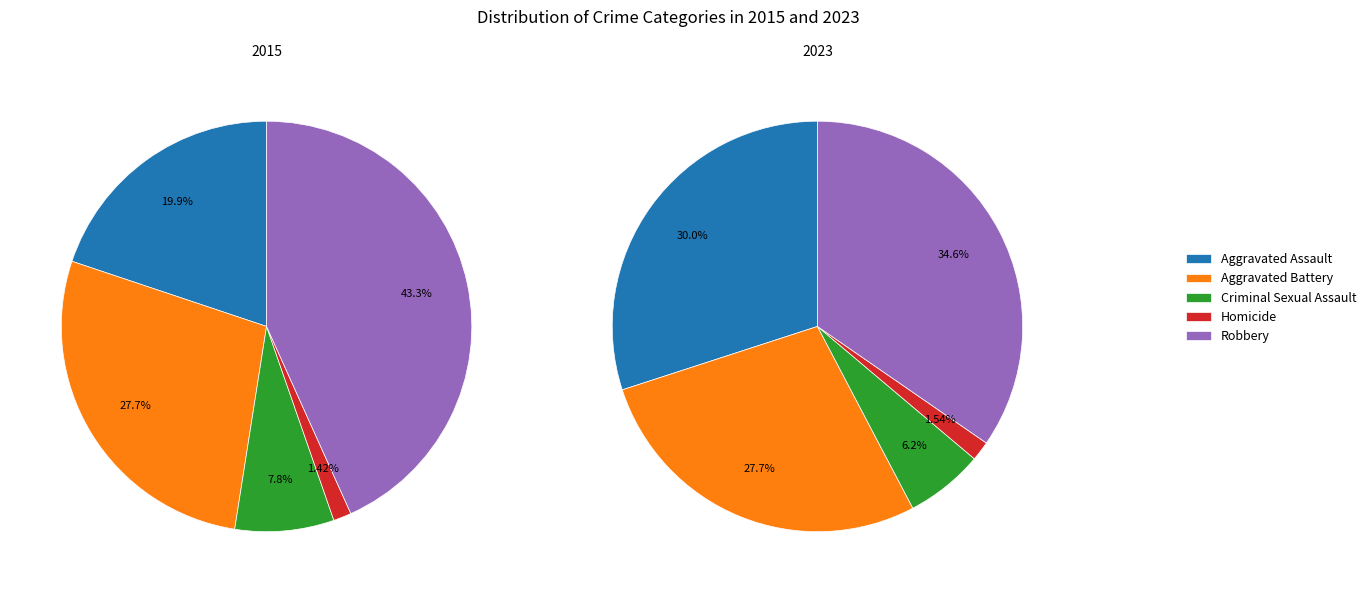

To the nearest percent, what is the combined percentage of Aggravated Battery and Aggravated Assault?

58%